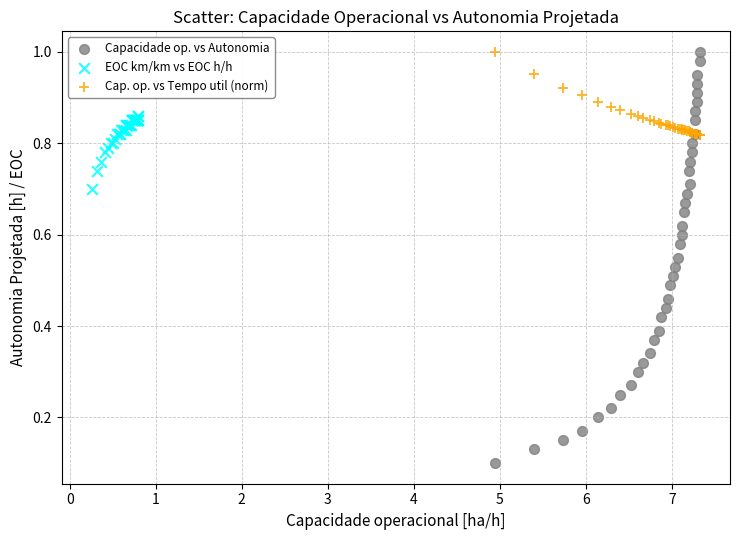

Which series has the largest Y range (max minus min)?

Capacidade op. vs Autonomia